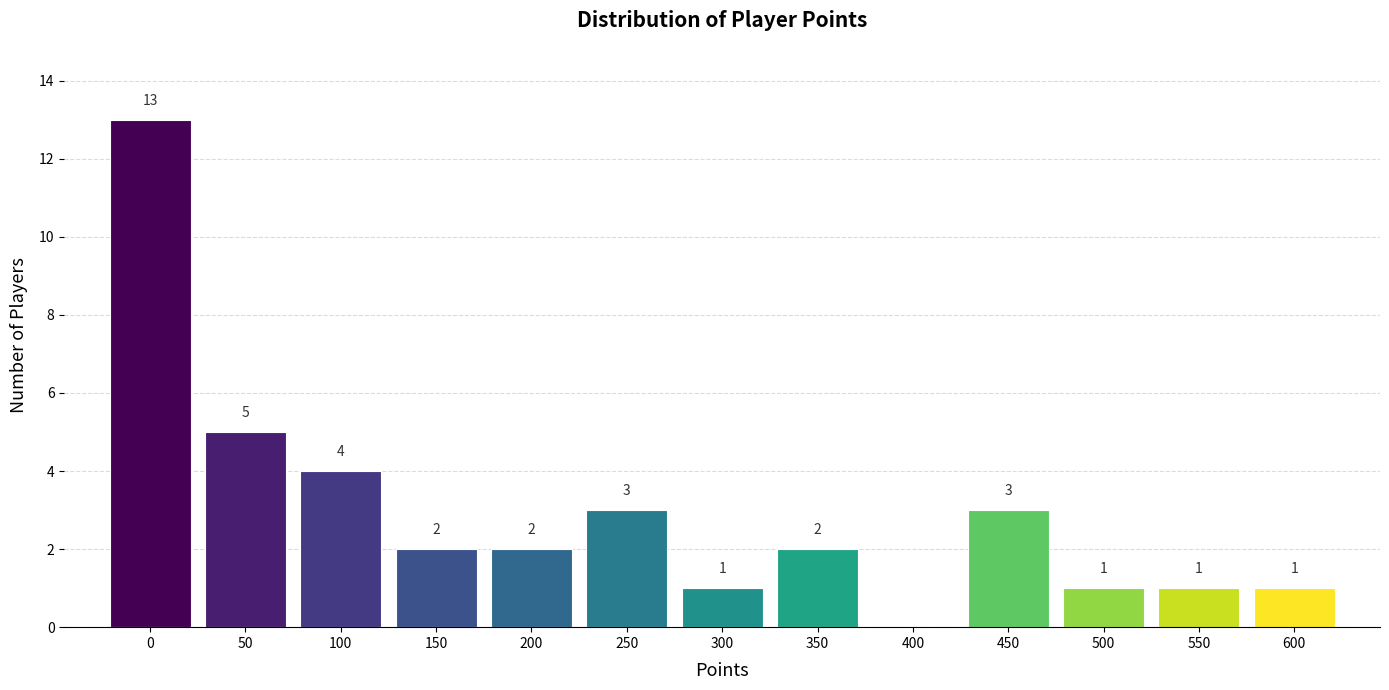

Reading right to left, what are all the values shown in this chart?

600=1	550=1	500=1	450=3	400=0	350=2	300=1	250=3	200=2	150=2	100=4	50=5	0=13